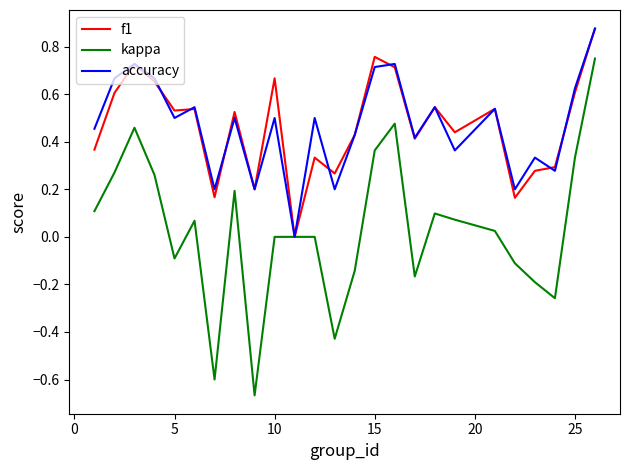

Which series has the largest range (max minus min)?

kappa